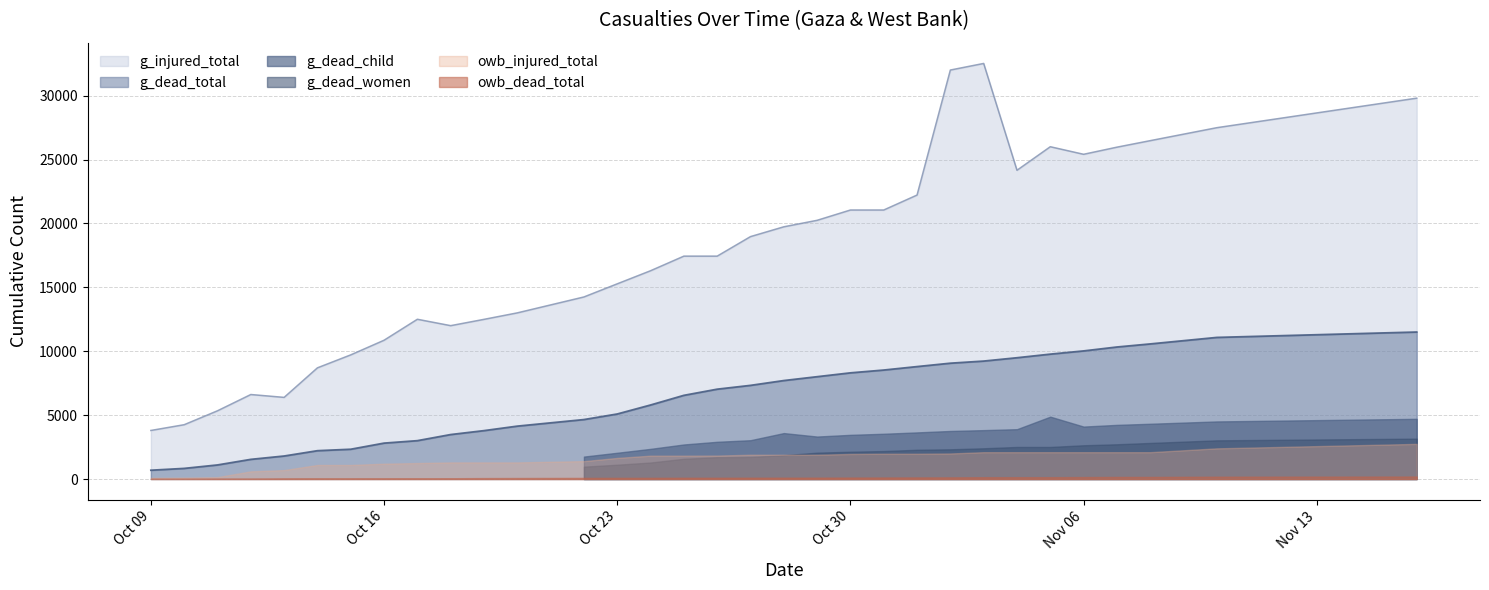

Where does the owb_injured_total series first go above 1836?

27.10.2023